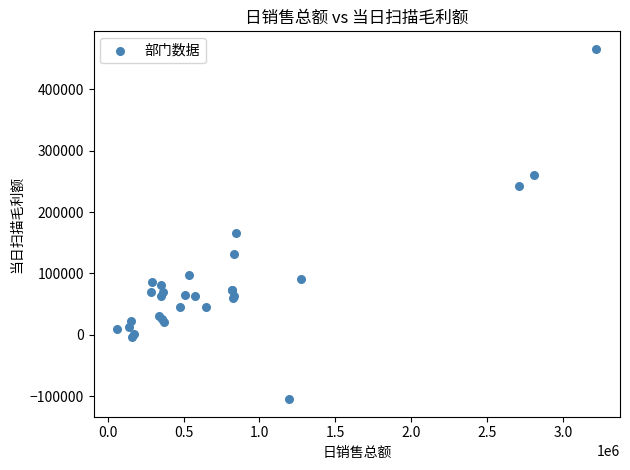

What Y value in the scatter plot is closest to 180517?

165517.4